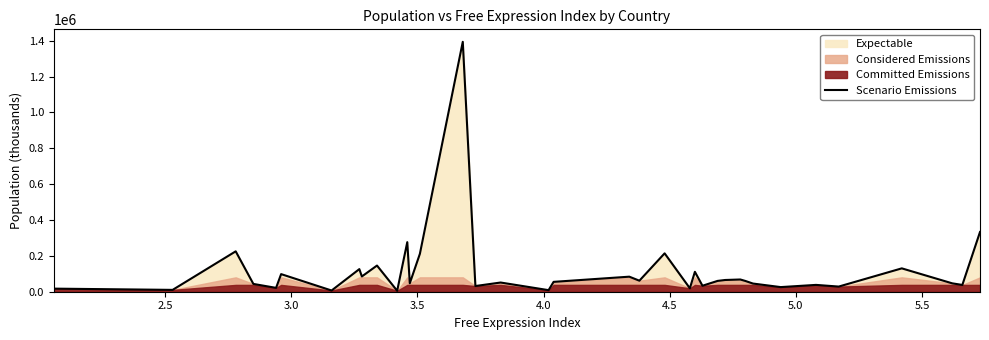

What is the maximum value for Scenario Emissions?

1393409.0